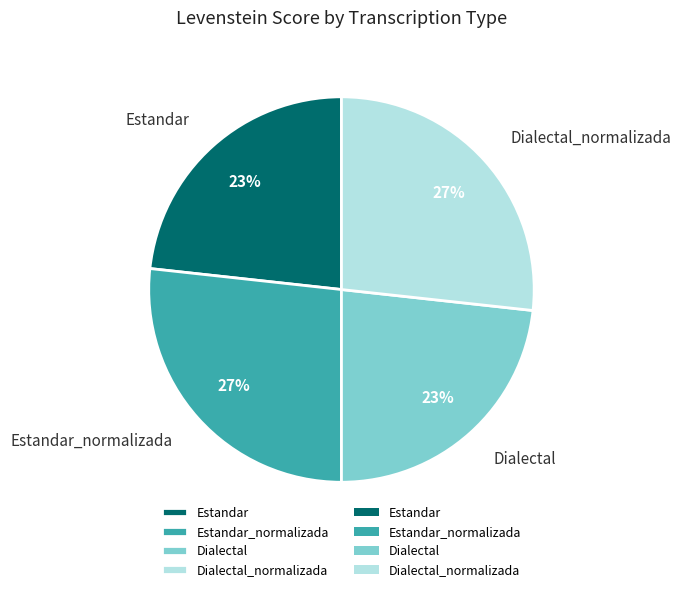

Does any single category account for the majority?

No